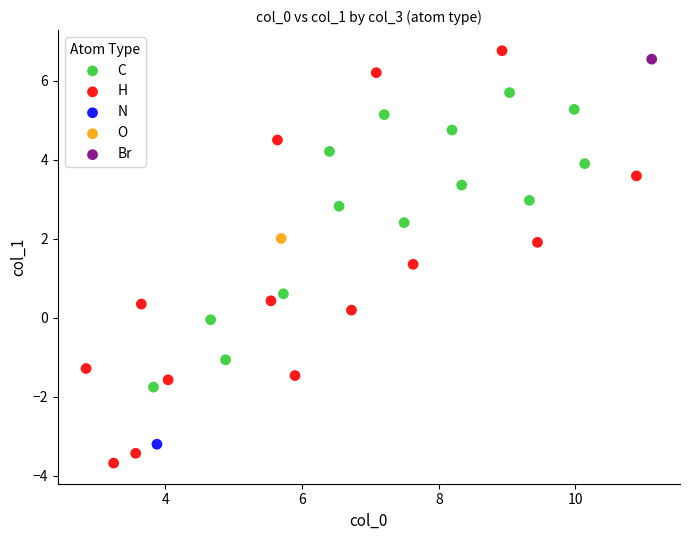

Which series contains the highest Y value?

H